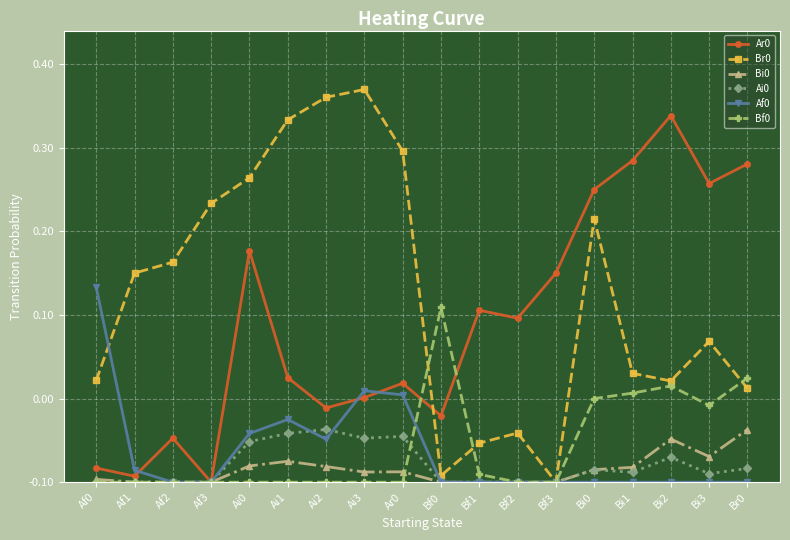

In Bi0, how many points are lower than both neighbors (excluding endpoints)?

2